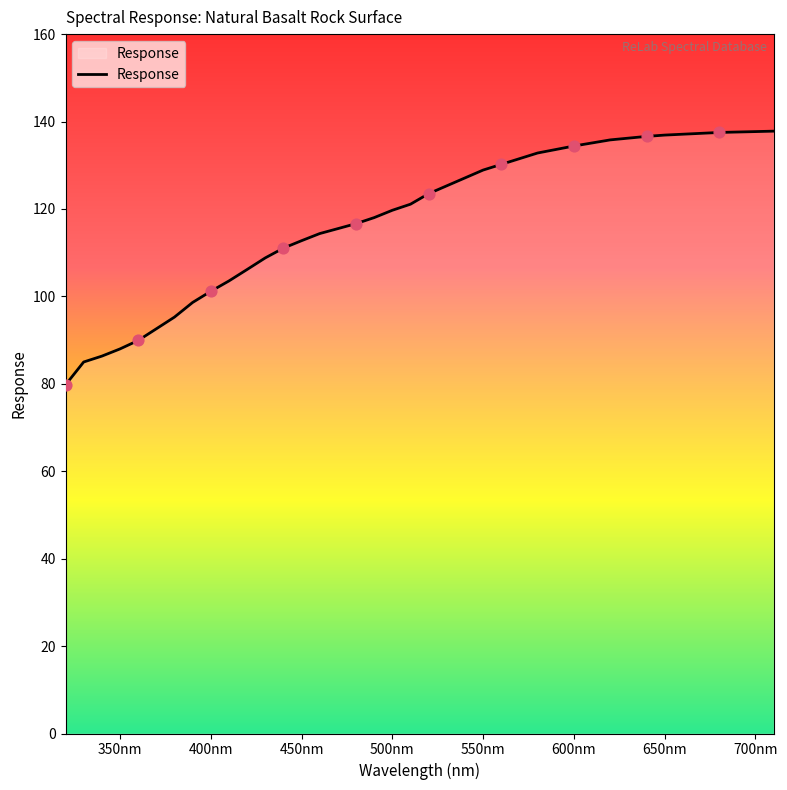

What is the maximum value shown in the chart?

137.8